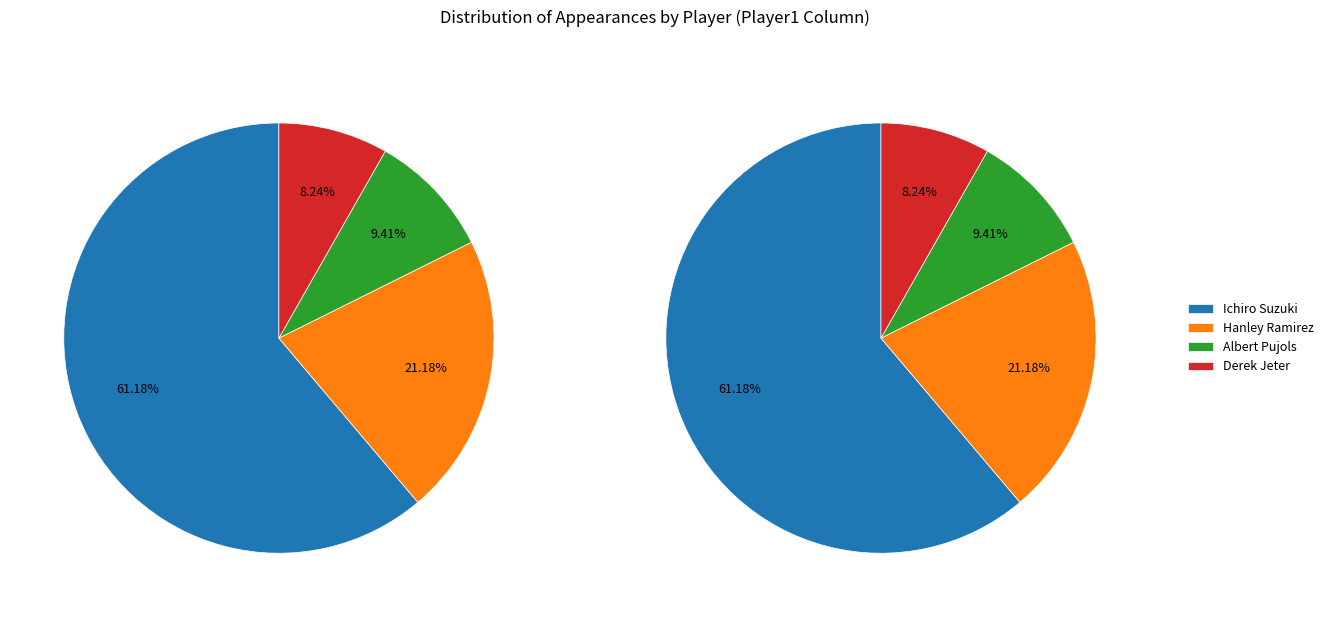

To the nearest percent, what is the average slice percentage?

25%